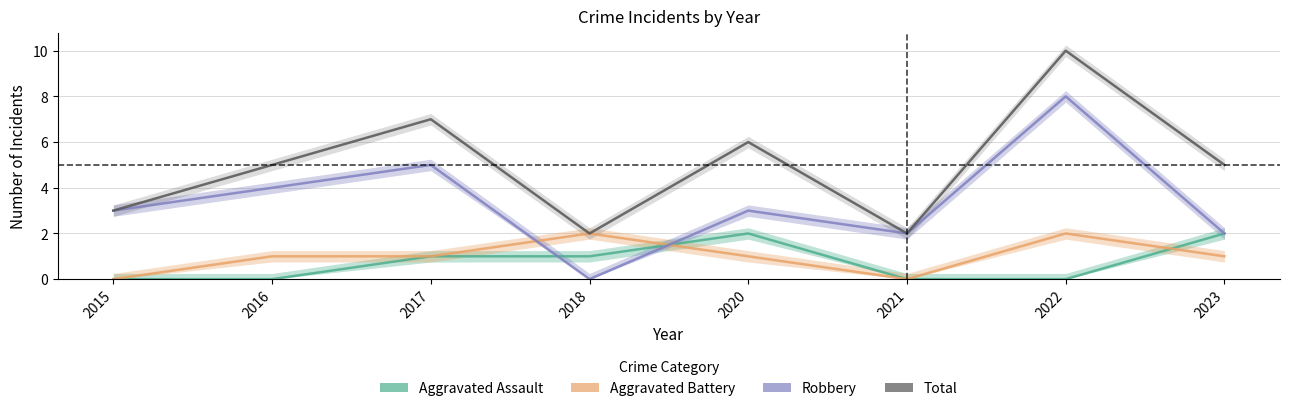

What is the average value of the Robbery series?

3